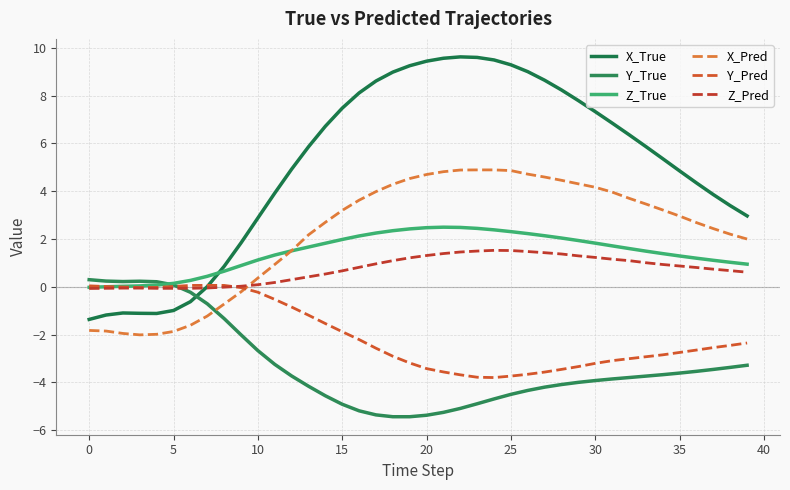

Does the chart have visible grid lines?

Yes